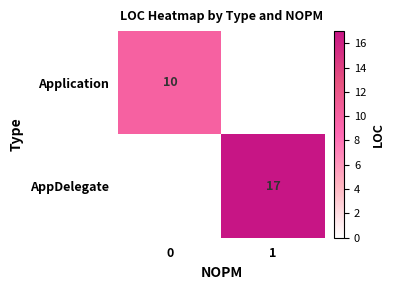

What is the spread (max minus min) of values at 1?

17